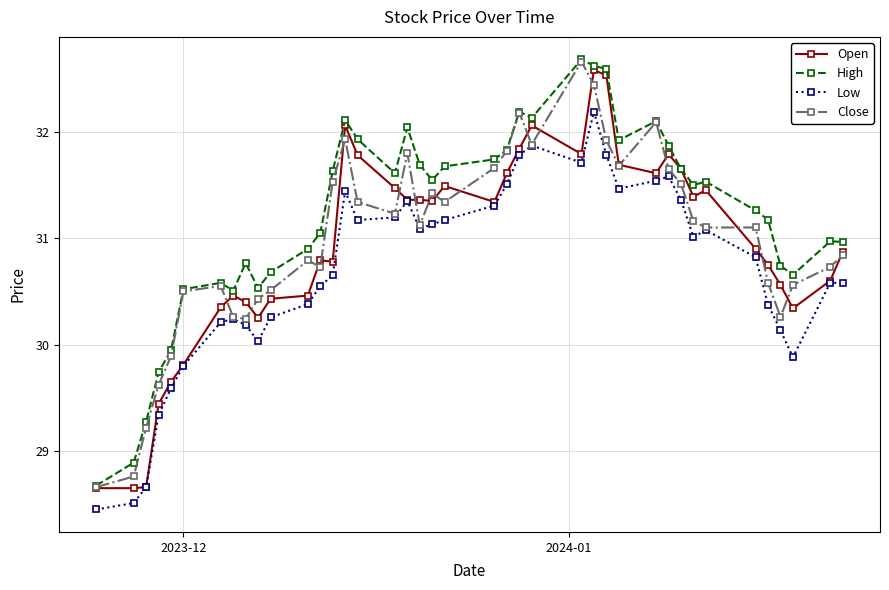

What is the value of the Close point at the 37th from the left?

30.3